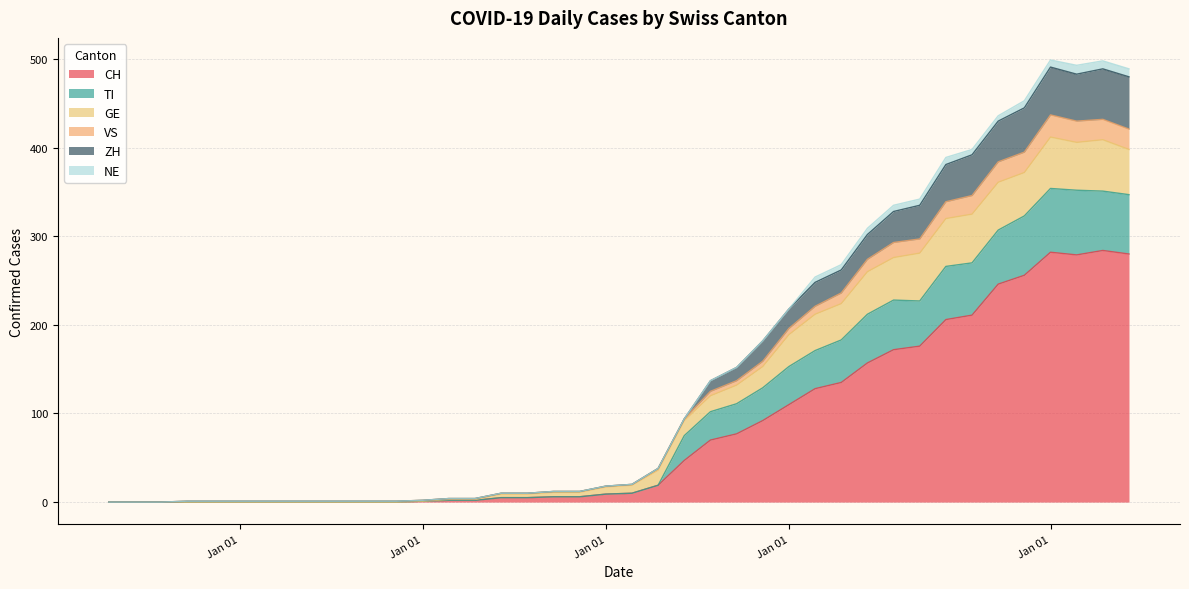

How many positive values does the ZH series have?

17